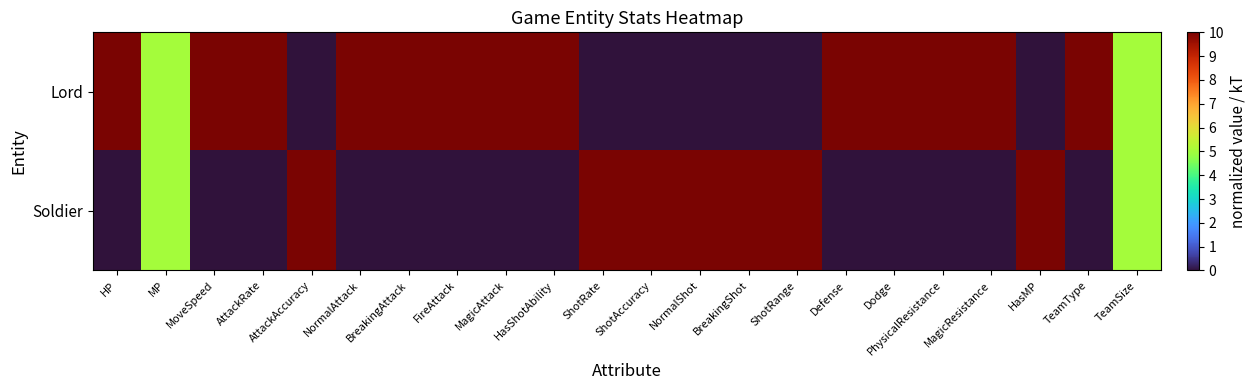

List the series in order of their overall mean, highest first.

Lord, Soldier